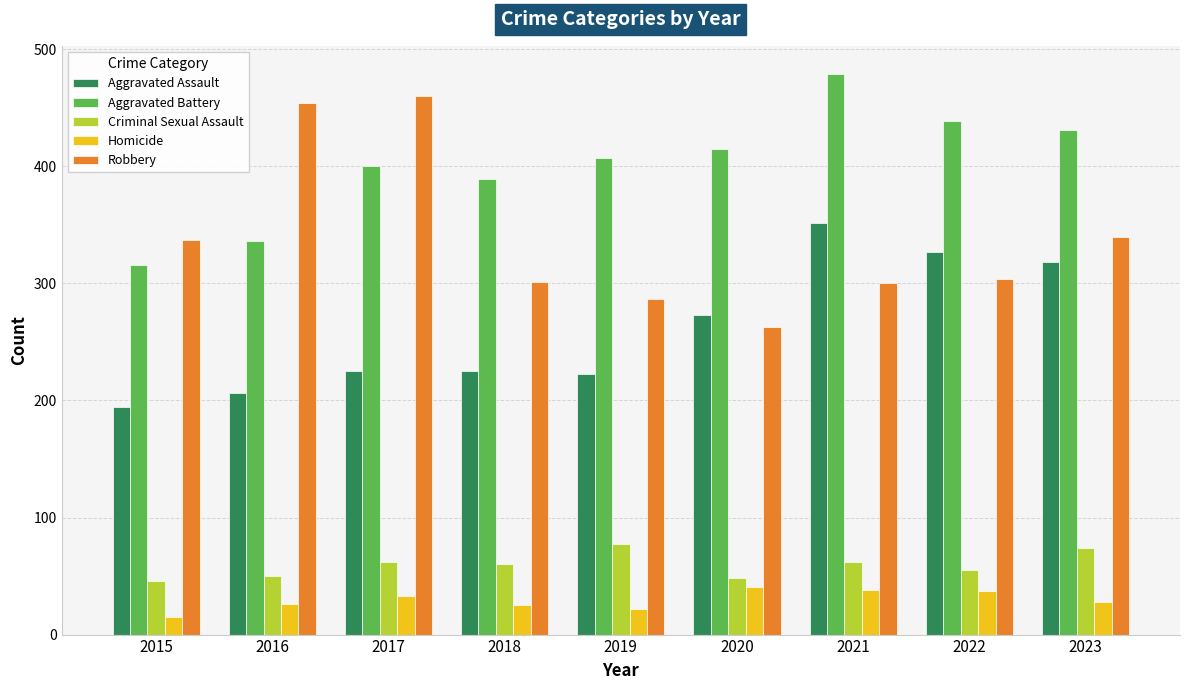

What is the sum of all Aggravated Battery values?

3612